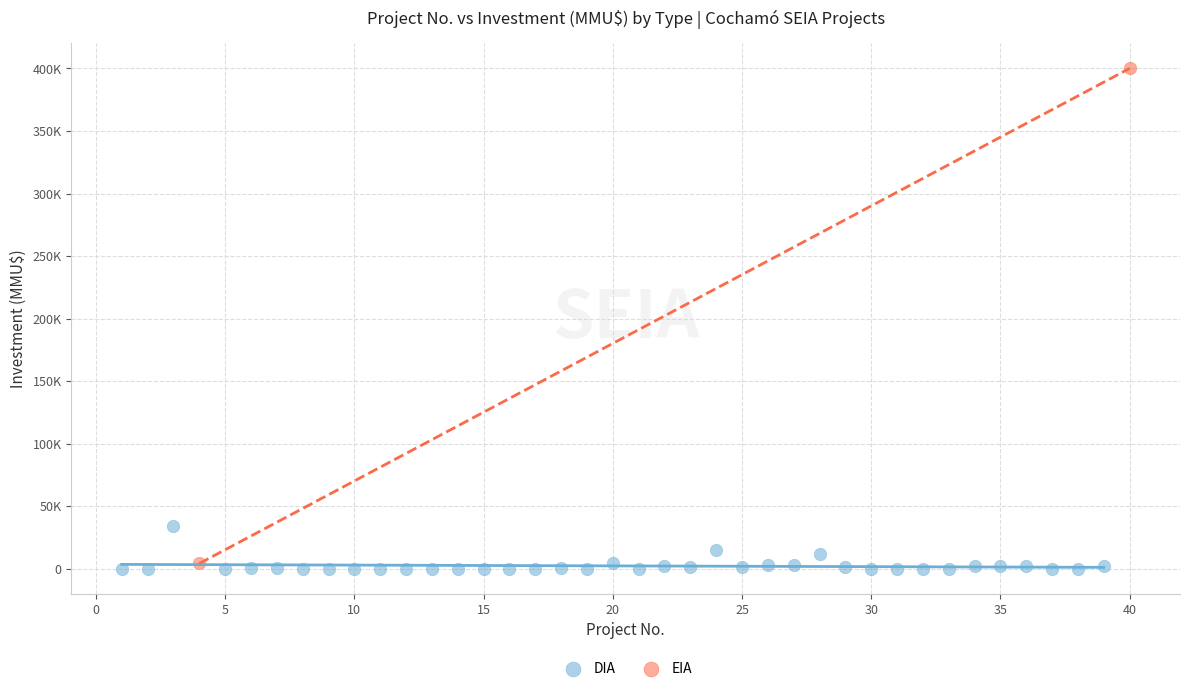

What are all the series names shown in the legend?

DIA, EIA